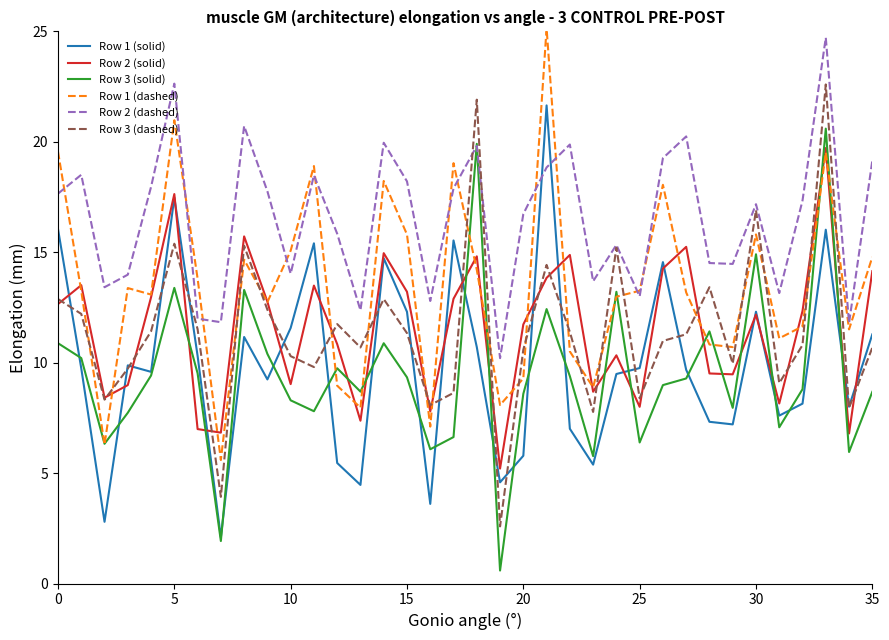

After their last crossing, which series has the higher values: Row 2 (dashed) or Row 1 (solid)?

Row 2 (dashed)